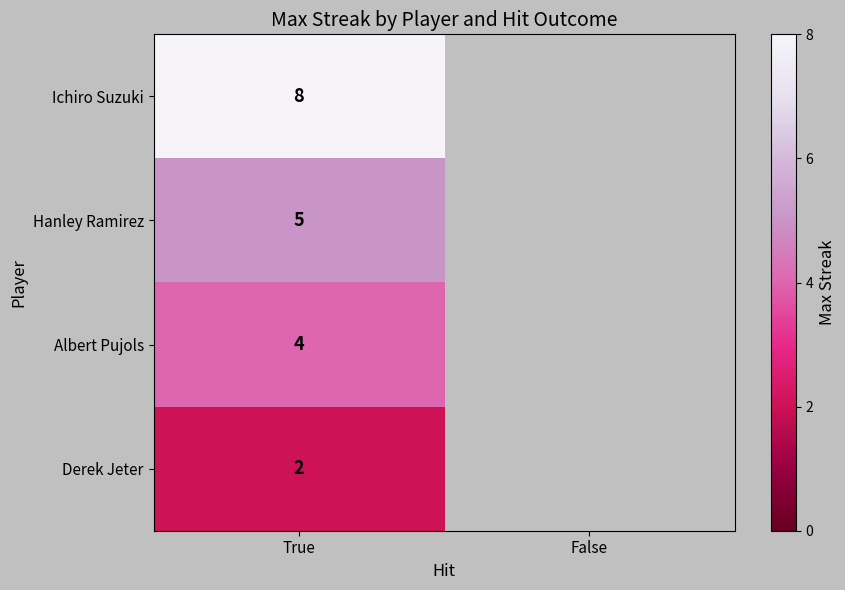

Count the number of categories in the chart.

2